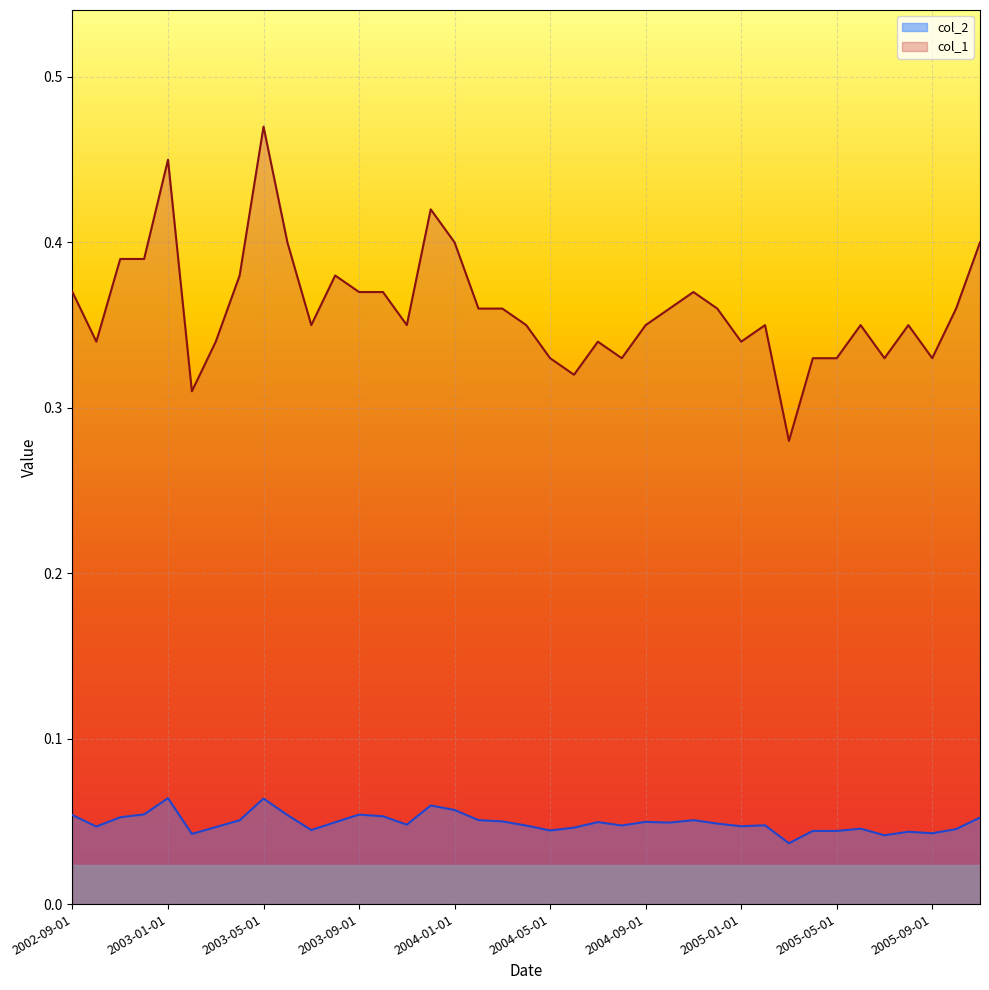

Reading left to right, transcribe all the data shown in this chart.

col_2: 0.1	0.0	0.1	0.1	0.1	0.0	0.0	0.1	0.1	0.1	0.0	0.0	0.1	0.1	0.0	0.1	0.1	0.1	0.0	0.0	0.0	0.0	0.0	0.0	0.0	0.0	0.1	0.0	0.0	0.0	0.0	0.0	0.0	0.0	0.0	0.0	0.0	0.0	0.1
col_1: 0.4	0.3	0.4	0.4	0.5	0.3	0.3	0.4	0.5	0.4	0.3	0.4	0.4	0.4	0.3	0.4	0.4	0.4	0.4	0.3	0.3	0.3	0.3	0.3	0.3	0.4	0.4	0.4	0.3	0.3	0.3	0.3	0.3	0.3	0.3	0.3	0.3	0.4	0.4